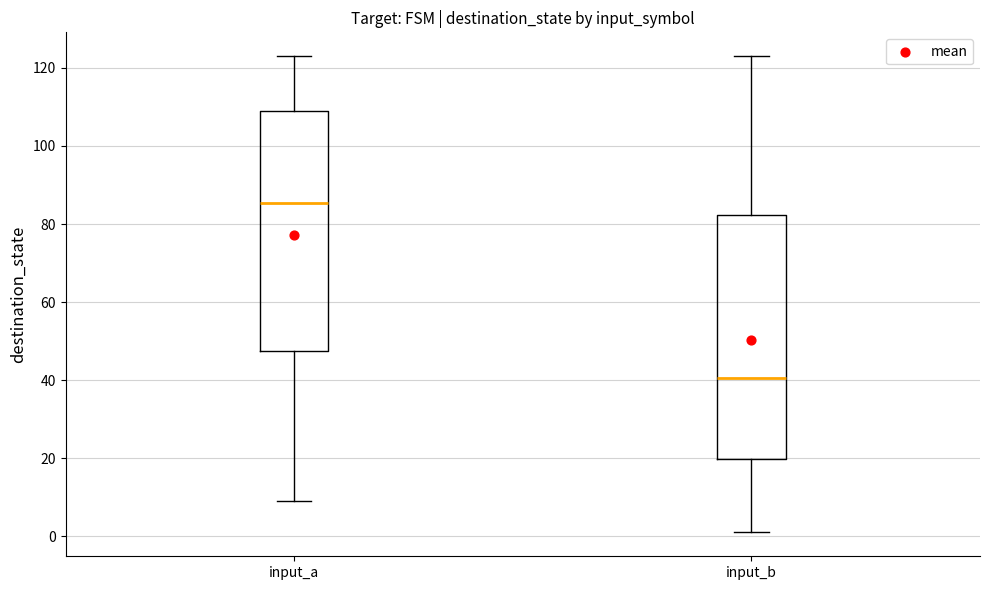

Which box has the highest median line?

input_a